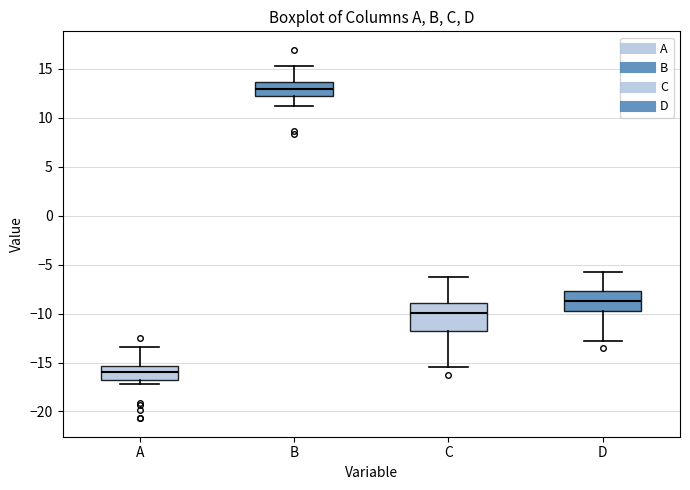

Comparing the boxes themselves (not the whiskers), which one is the tallest?

C